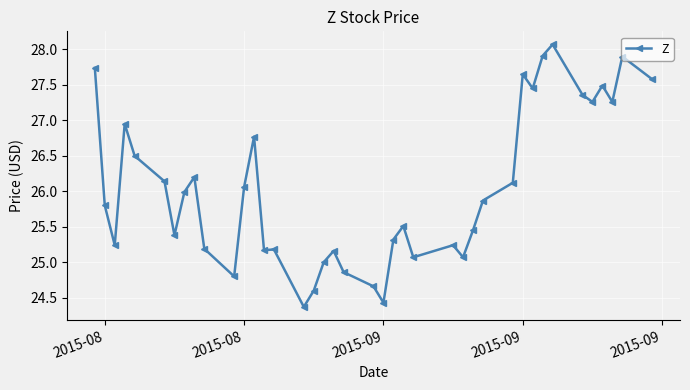

What is the smallest value displayed?

24.4